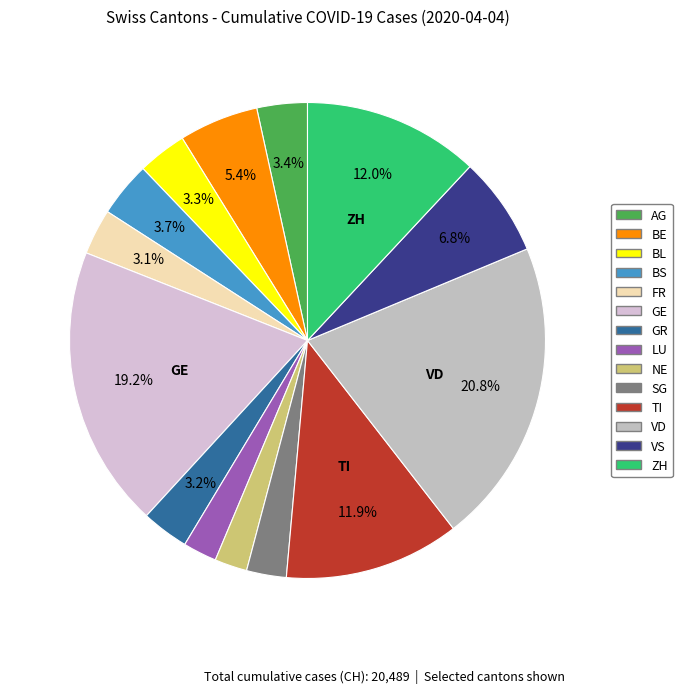

Which slice is the largest?

VD